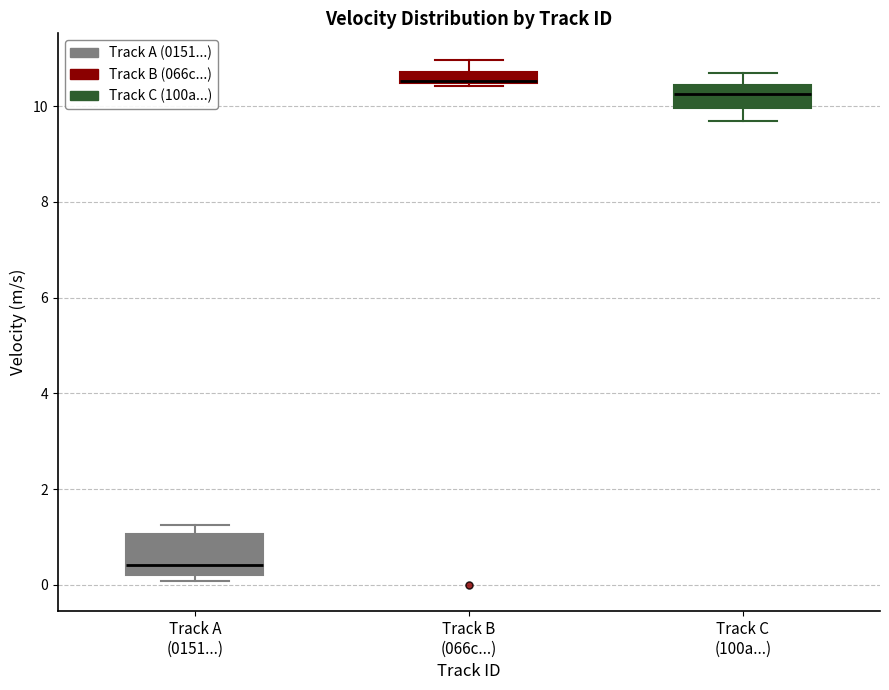

Comparing the boxes themselves (not the whiskers), which one is the tallest?

Track A (0151...)